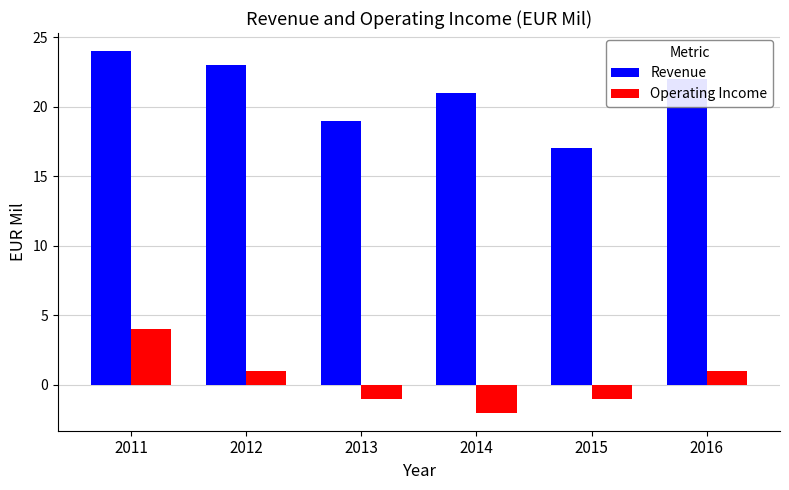

Count the number of categories in the chart.

6